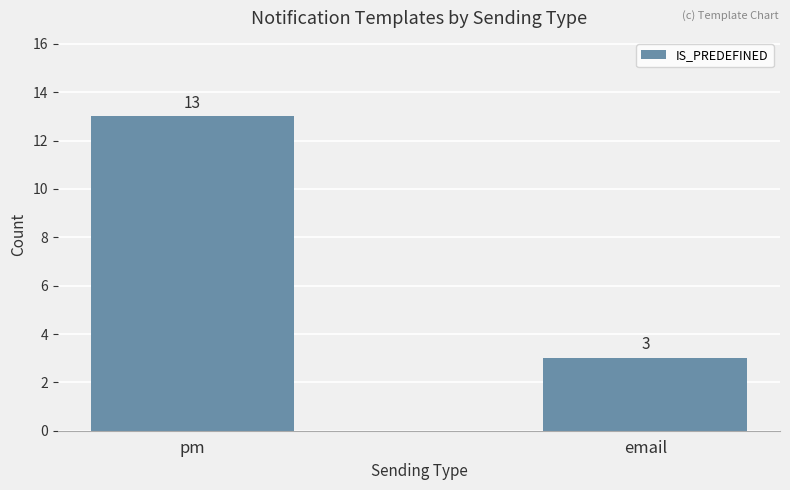

Does the chart contain stacked bars?

No